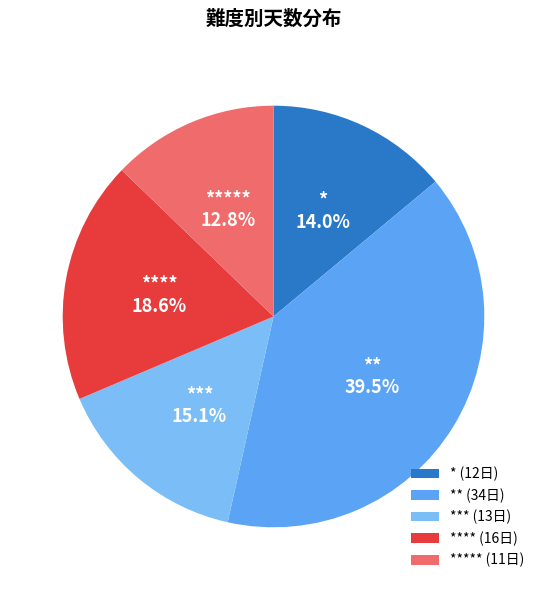

Which has a higher value, *** or ****?

****